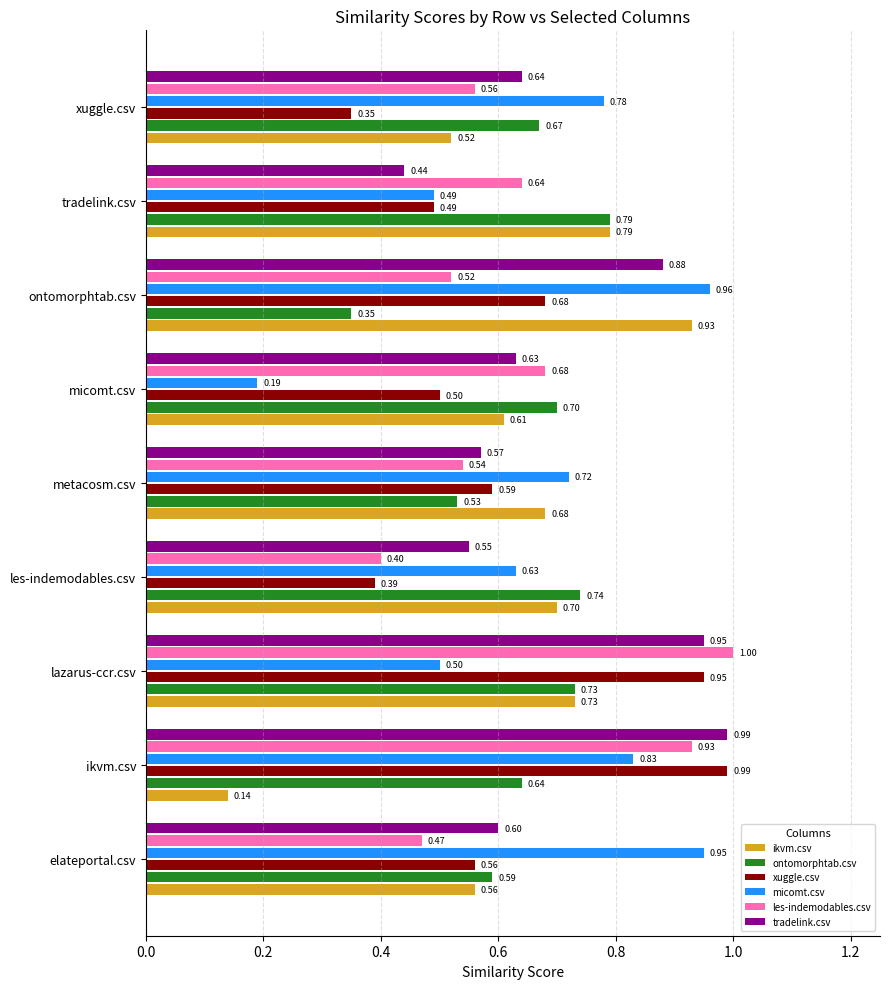

At xuggle.csv, list the series in order from largest to smallest.

micomt.csv, ontomorphtab.csv, tradelink.csv, les-indemodables.csv, ikvm.csv, xuggle.csv